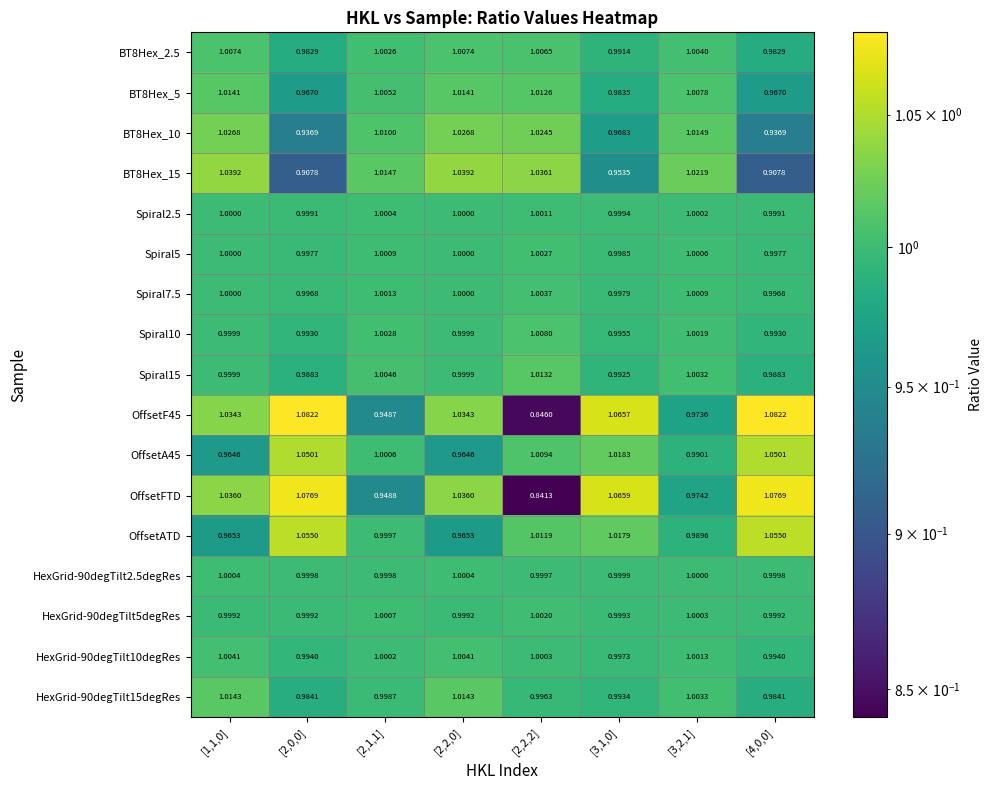

Is the value of OffsetA45 at [2,0,0] greater than the value of HexGrid-90degTilt15degRes at [1,1,0]?

Yes